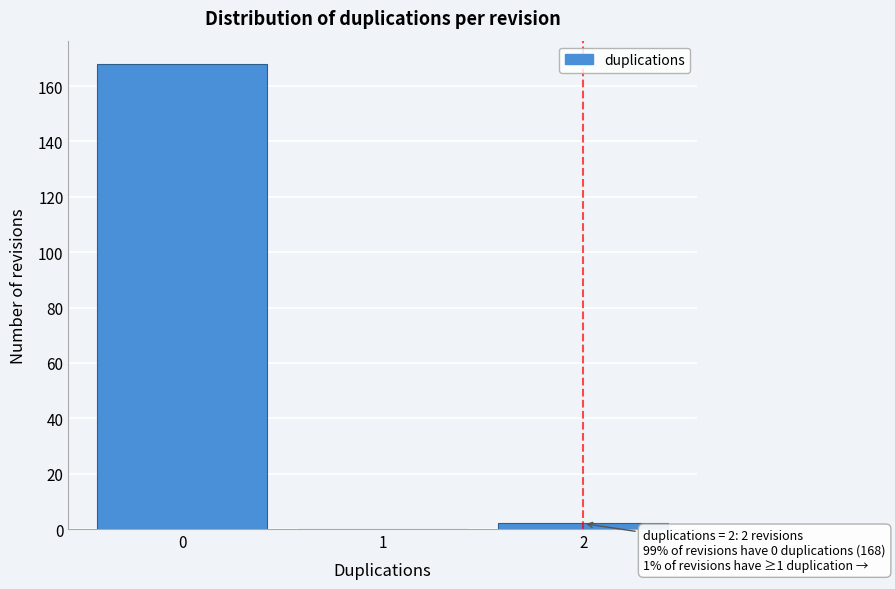

Reading right to left, what are all the values shown in this chart?

2=2	1=0	0=168